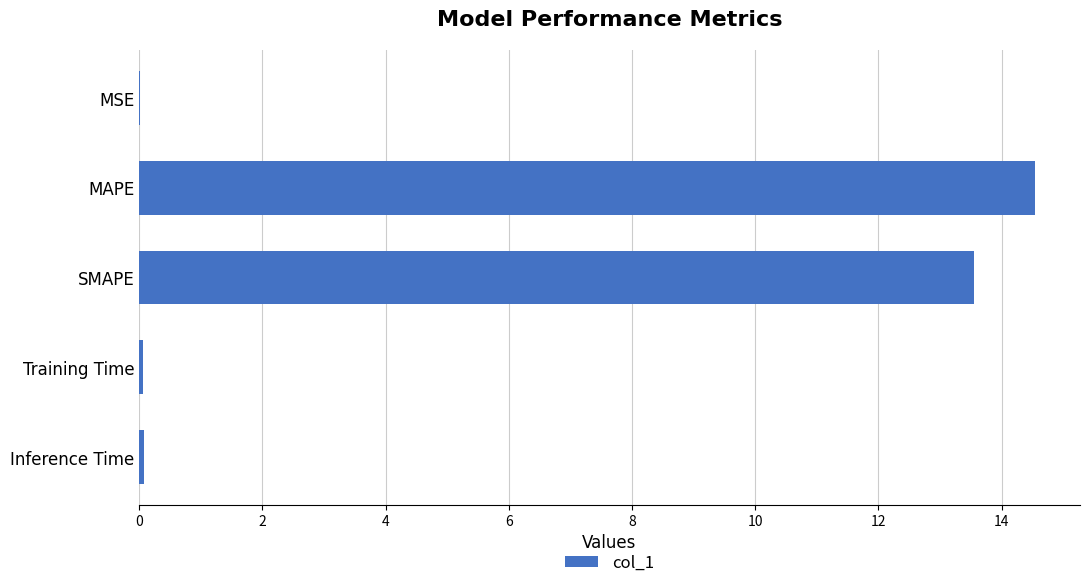

Which label corresponds to the largest value in the chart?

MAPE